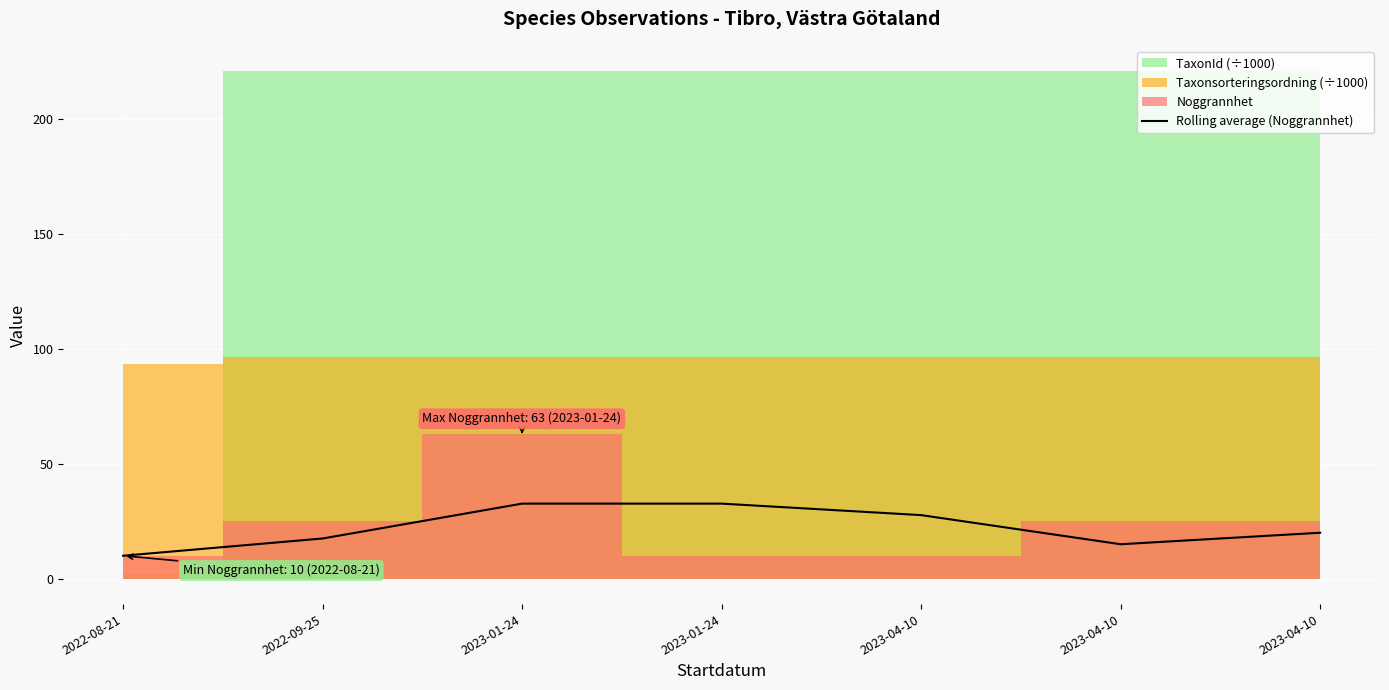

What is the value of the 5th point from the left?

27.7